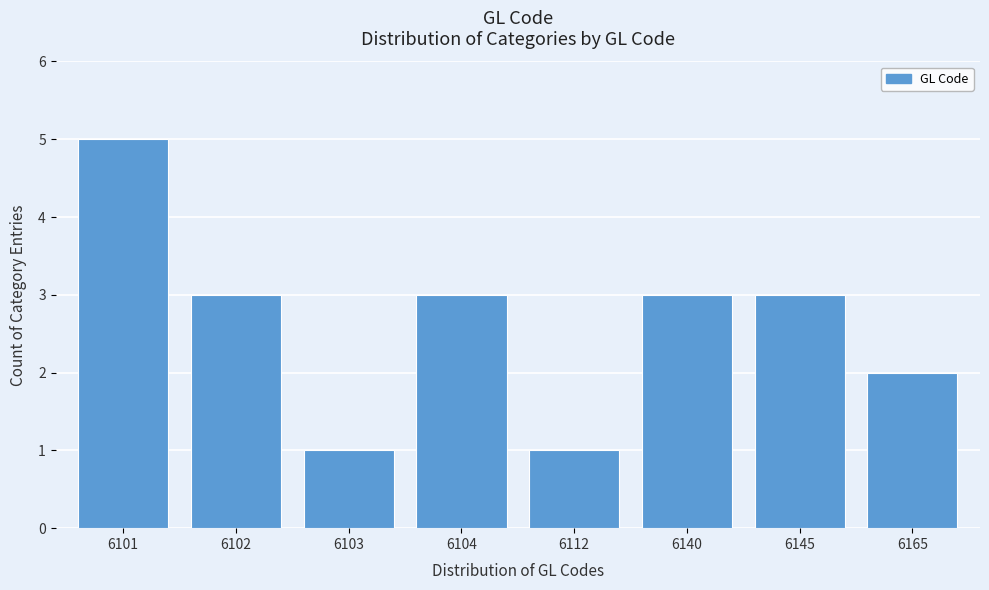

Reading left to right, what are all the values shown in this chart?

6101=5	6102=3	6103=1	6104=3	6112=1	6140=3	6145=3	6165=2